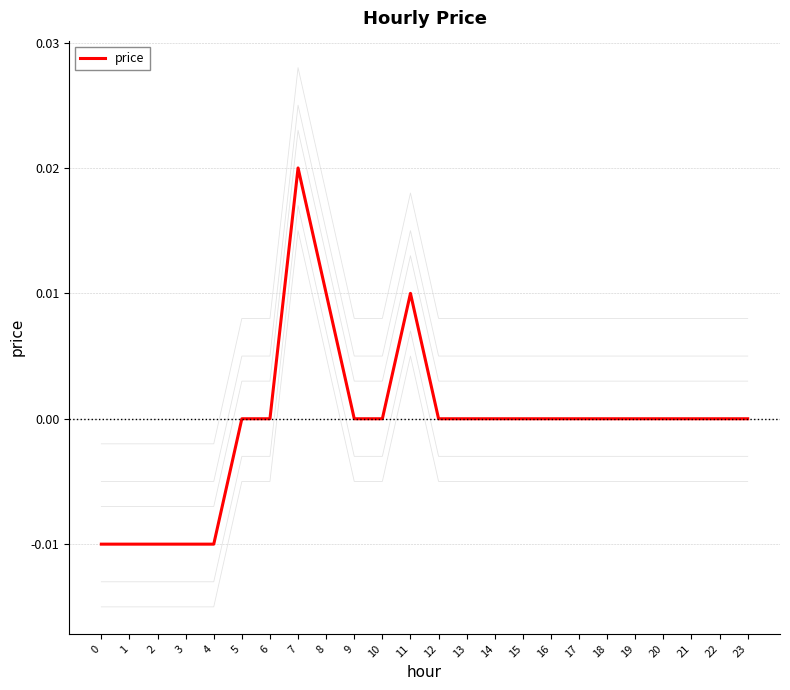

At which label is the value closest to 0?

5